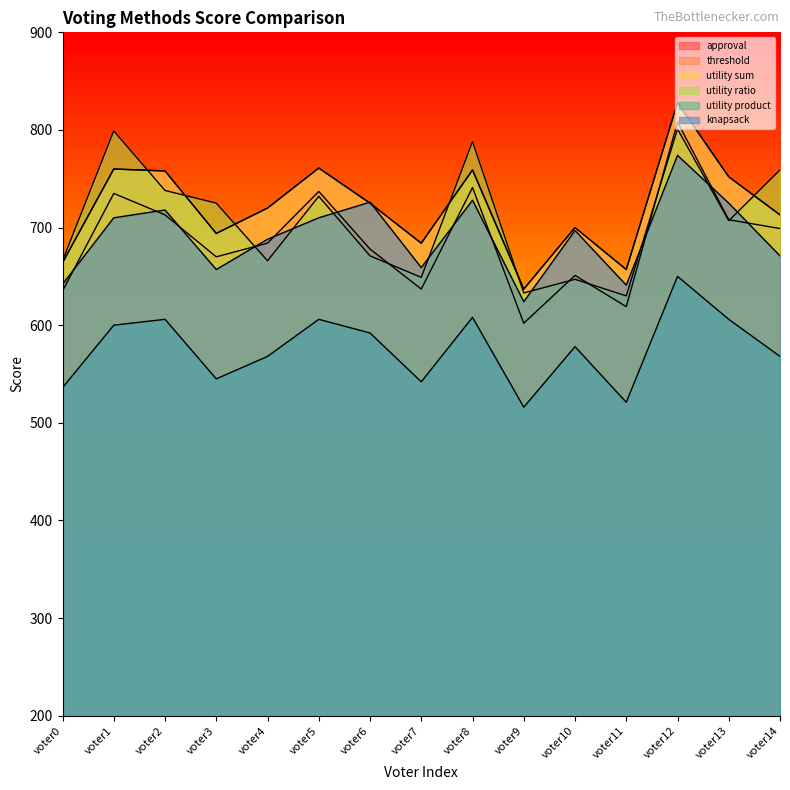

How many lines are shown in the chart?

6